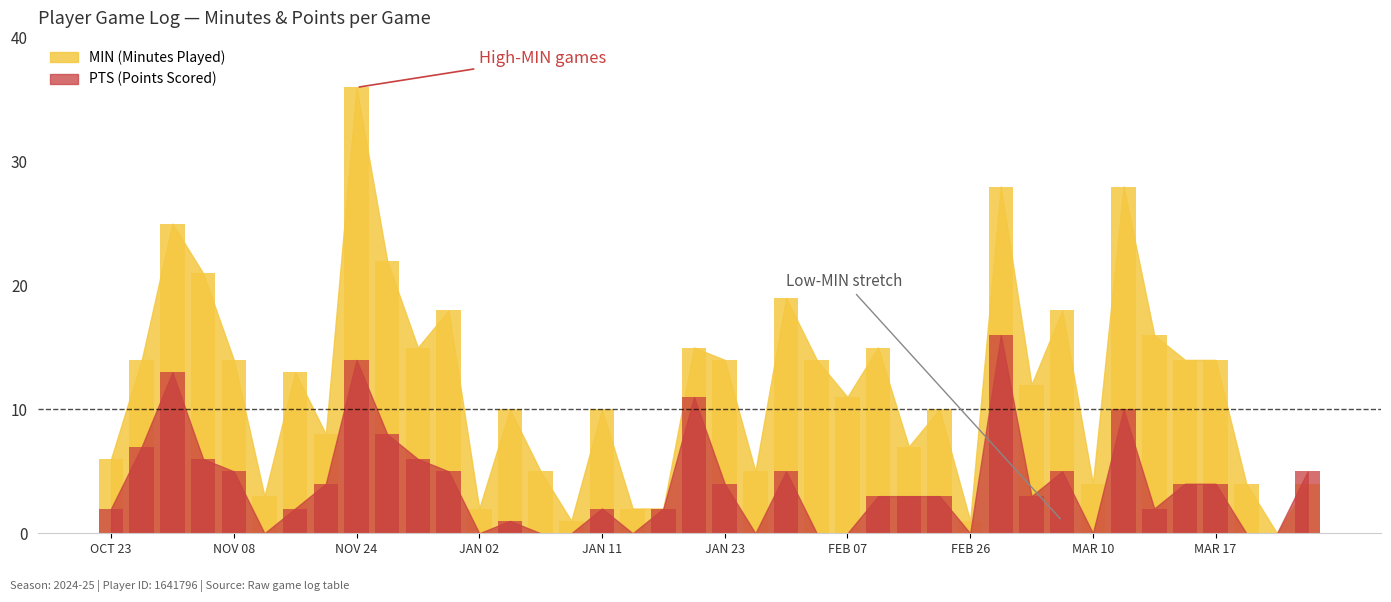

The value of PTS at JAN 21 is 11. True or false?

True